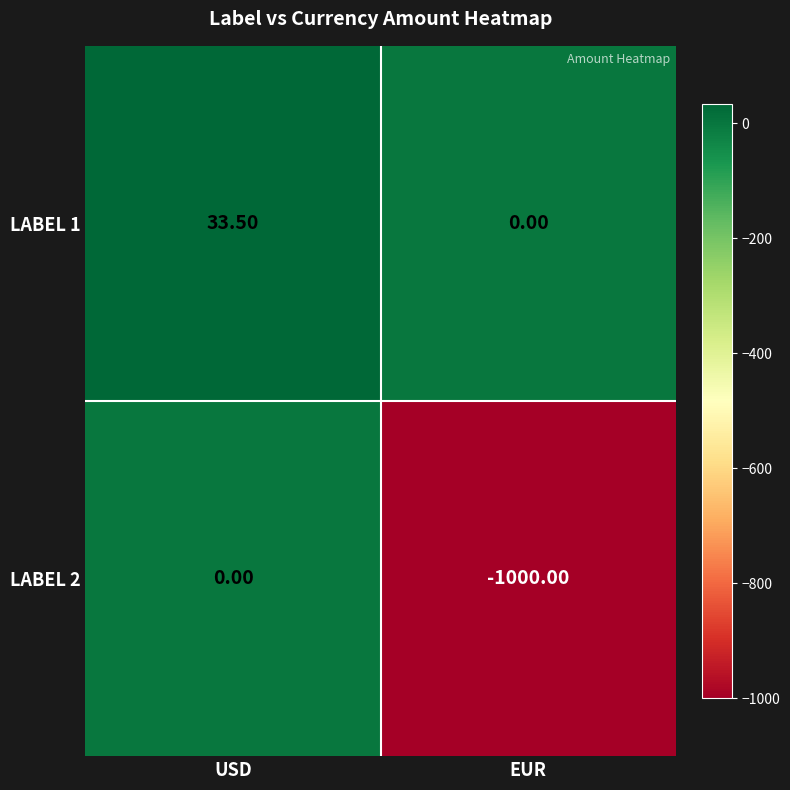

What is the sum of all LABEL 2 values?

-1000.0